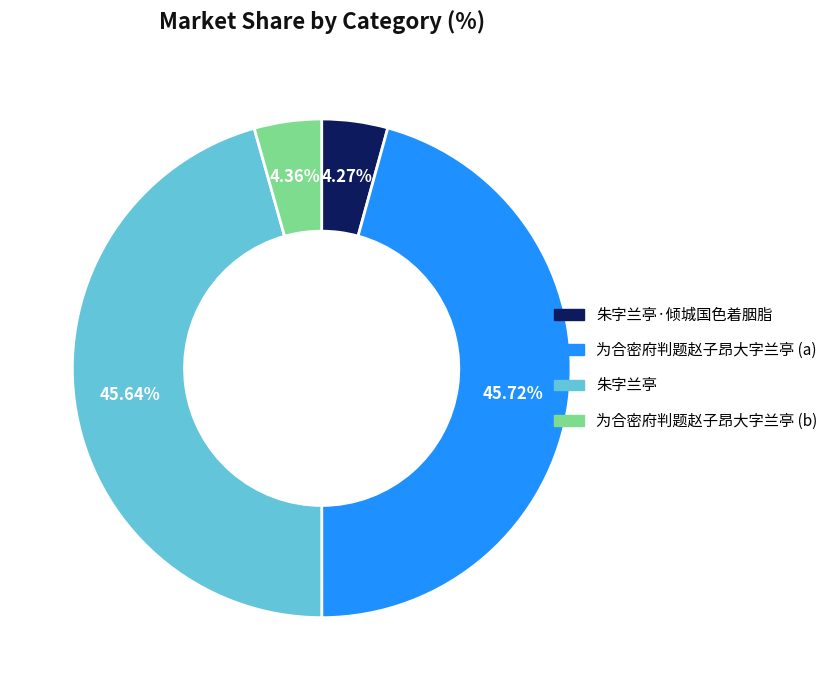

Does 为合密府判题赵子昂大字兰亭 (b) represent more than half of the total?

No